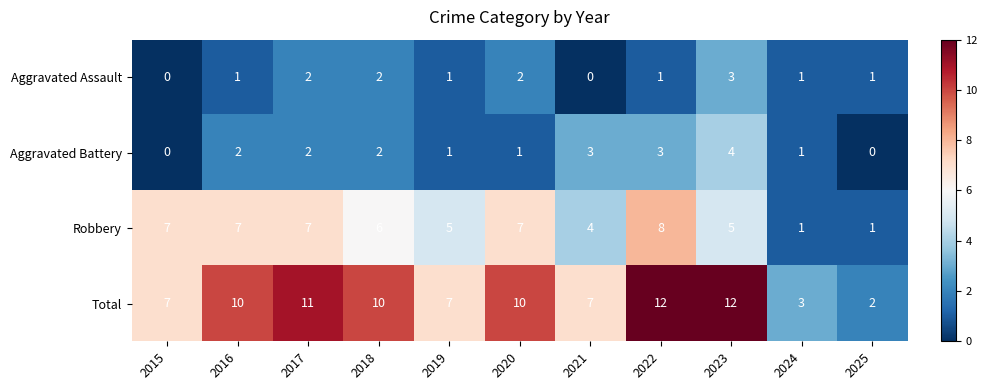

What is the difference between the highest and lowest values at 2022?

11